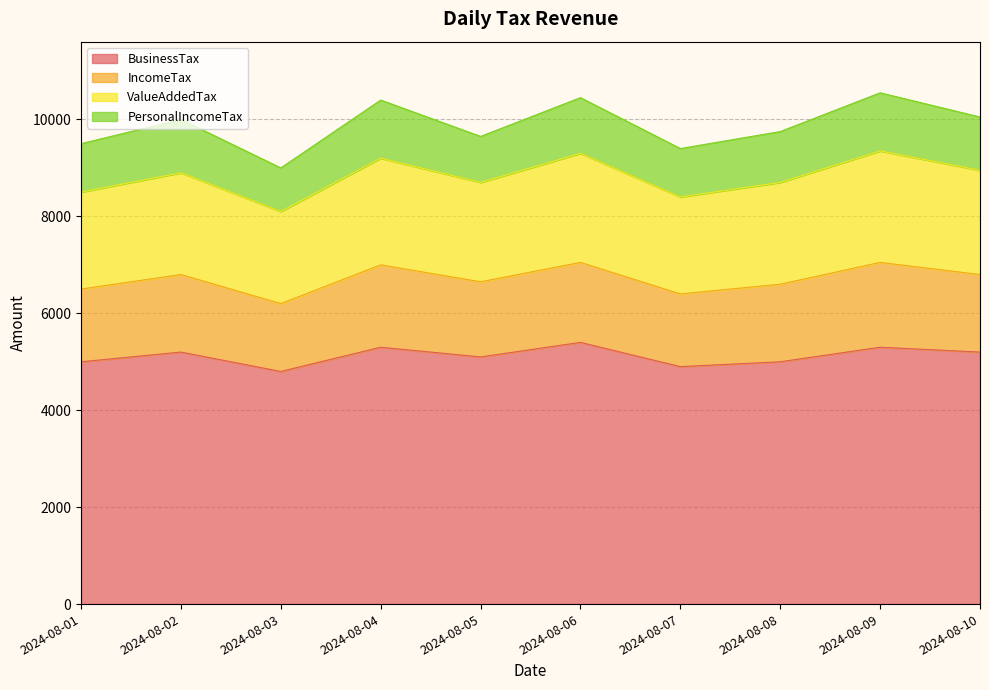

What is the maximum value for BusinessTax?

5400